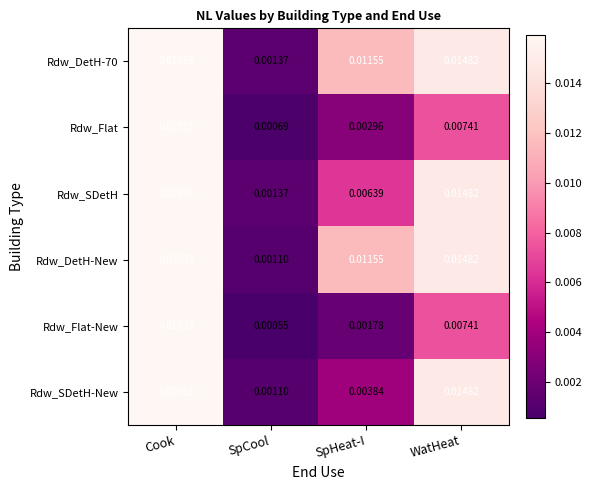

At which category is the sum across all series the highest?

Cook